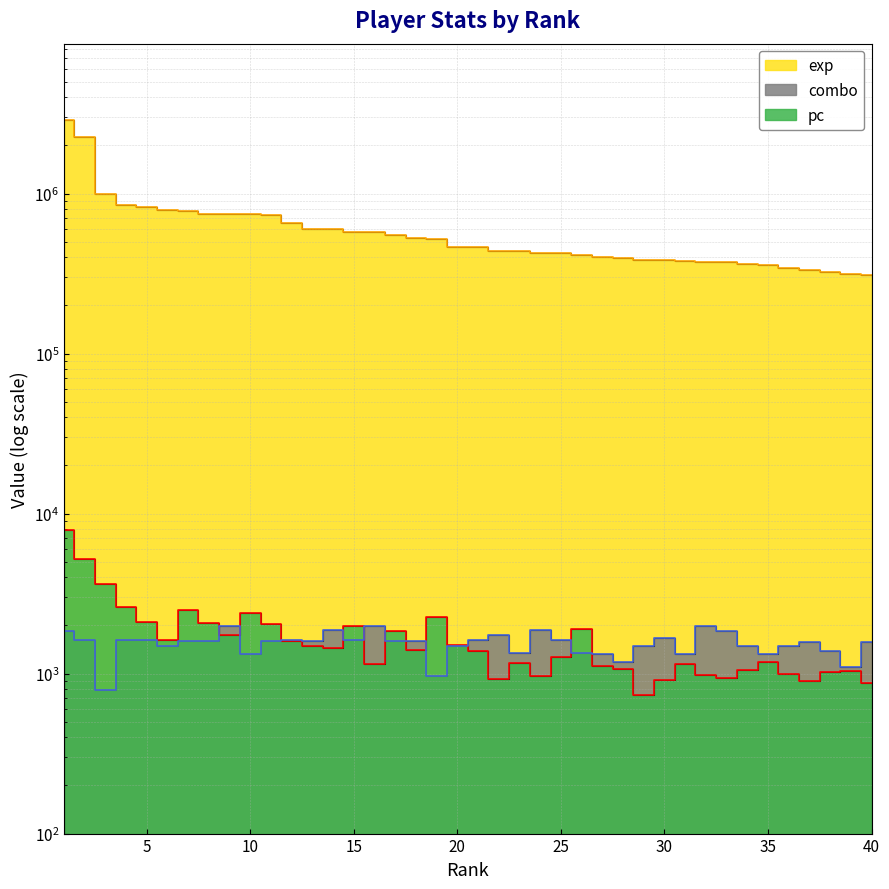

At how many categories does at least one series exceed 2463866?

1